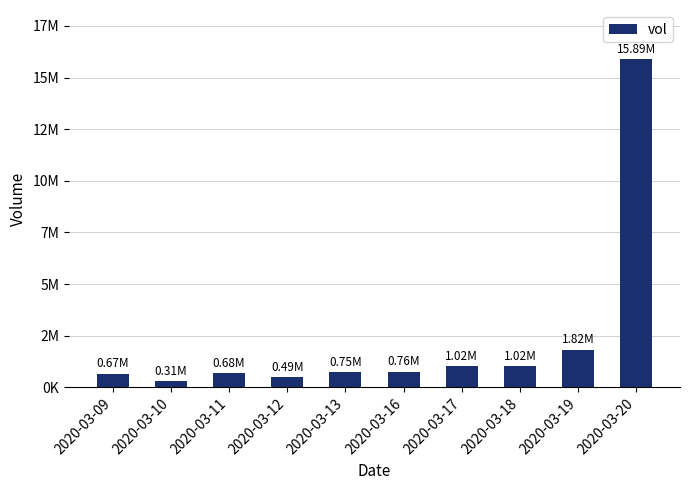

List the labels in order of value, largest first.

2020-03-20, 2020-03-19, 2020-03-18, 2020-03-17, 2020-03-16, 2020-03-13, 2020-03-11, 2020-03-09, 2020-03-12, 2020-03-10